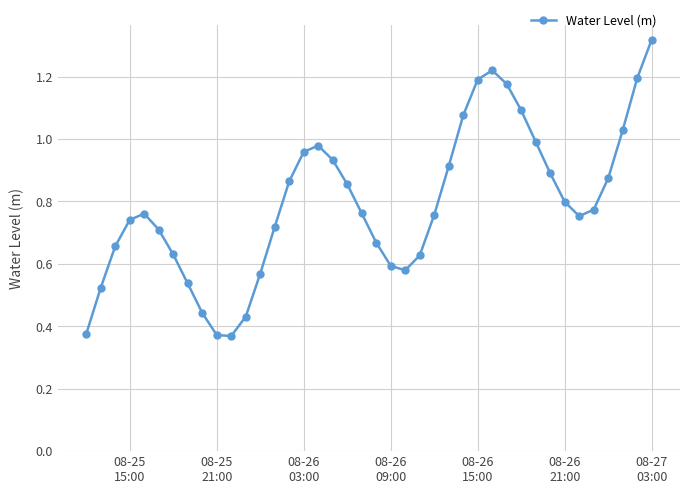

What is the sum of all values?

31.7